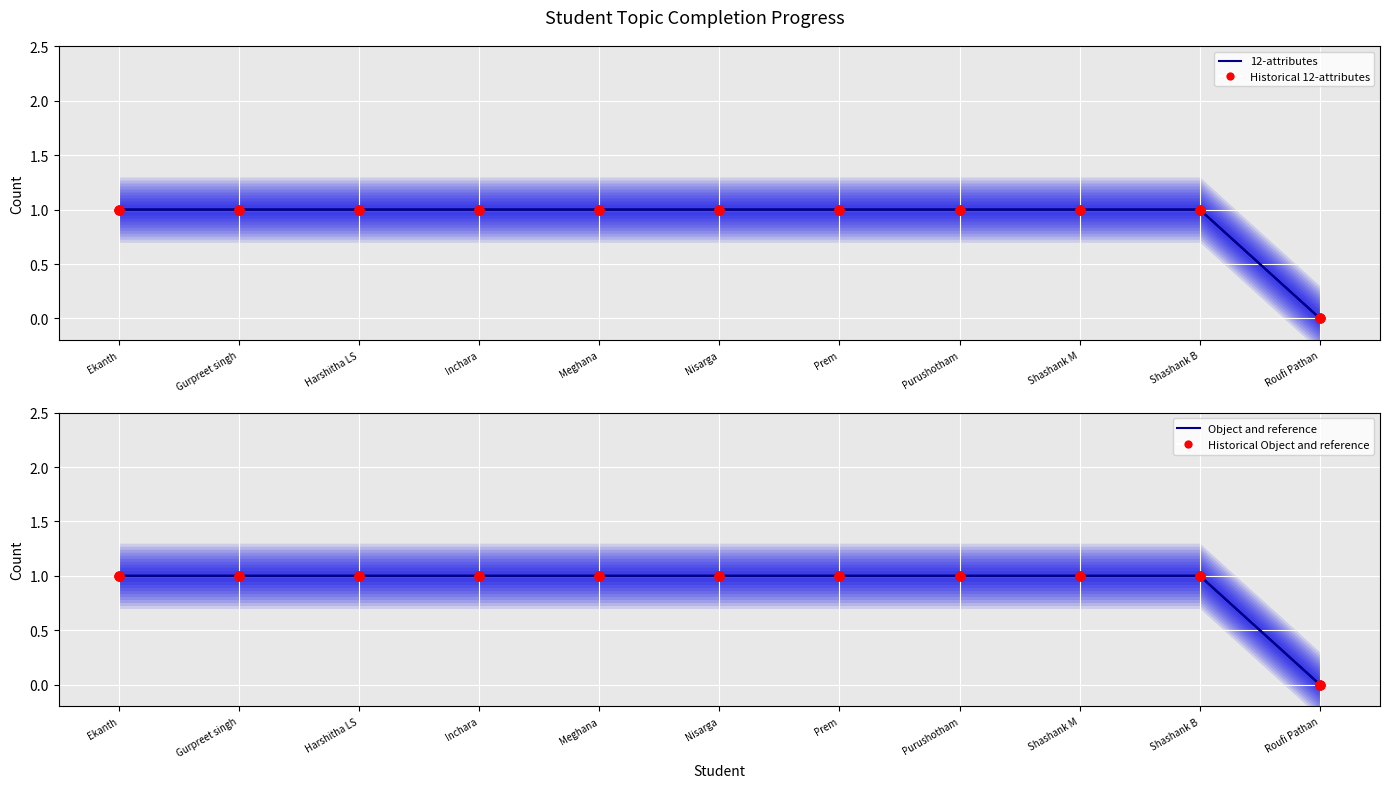

Which series reaches the minimum Y coordinate?

12-attributes